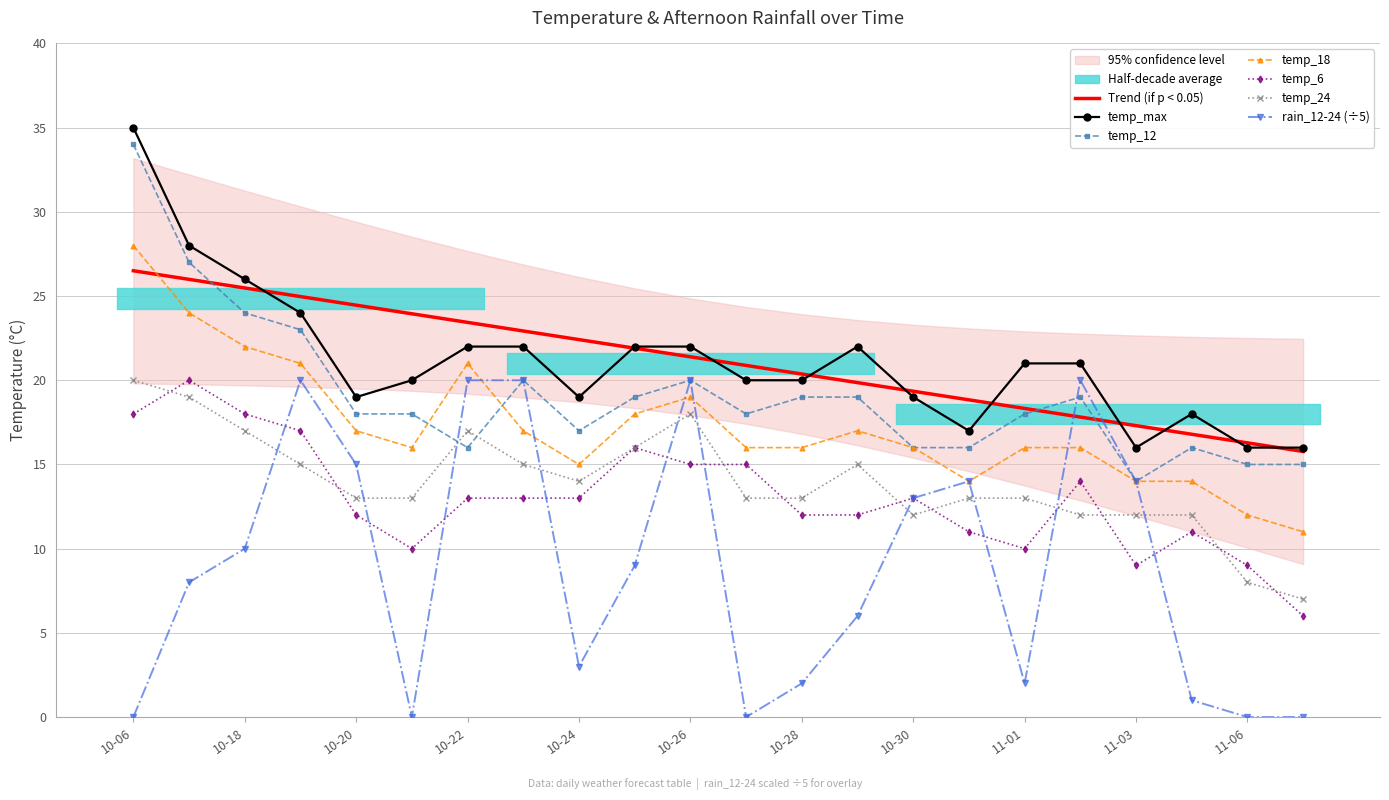

True or false: Trend (if p < 0.05) and temp_18 intersect in this chart.

True